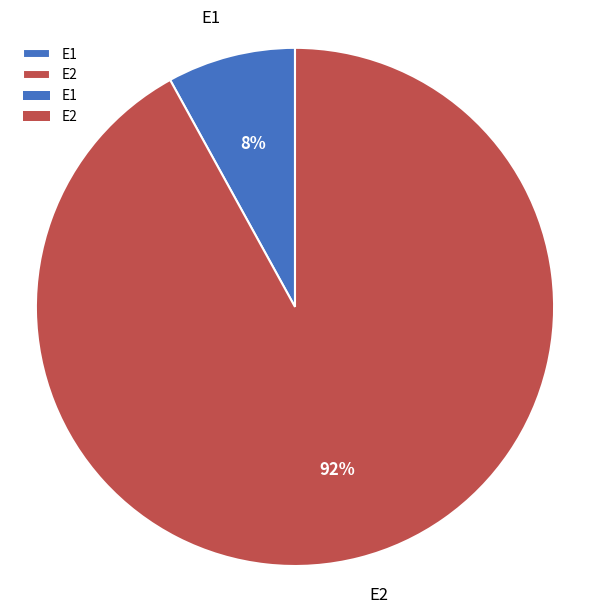

Rank the categories by value from highest to lowest.

E2, E1